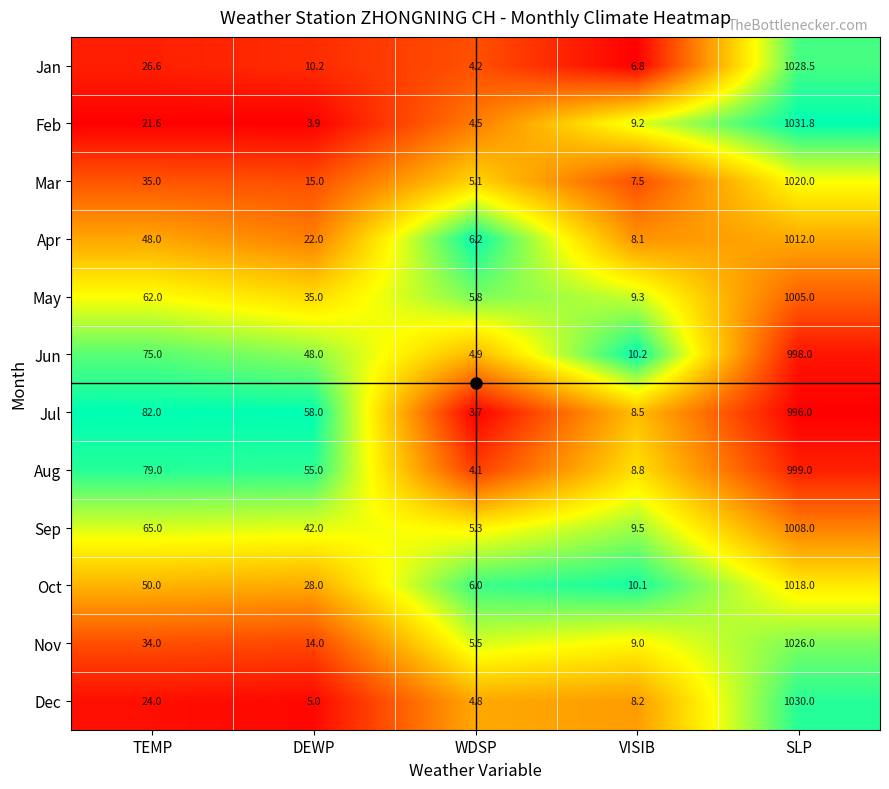

The Jun series shows 7.5 at WDSP. True or false?

False